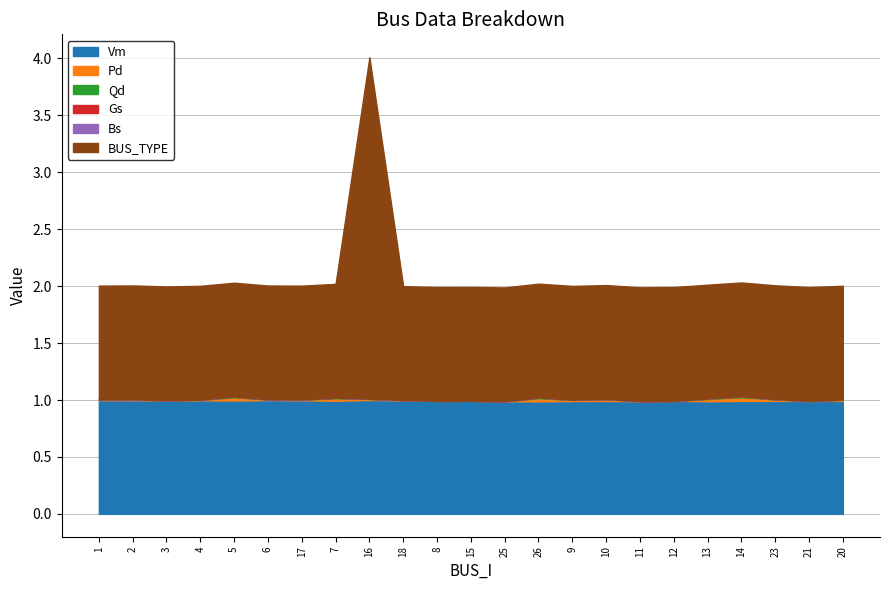

What is the total value across all series at 21?

2.0